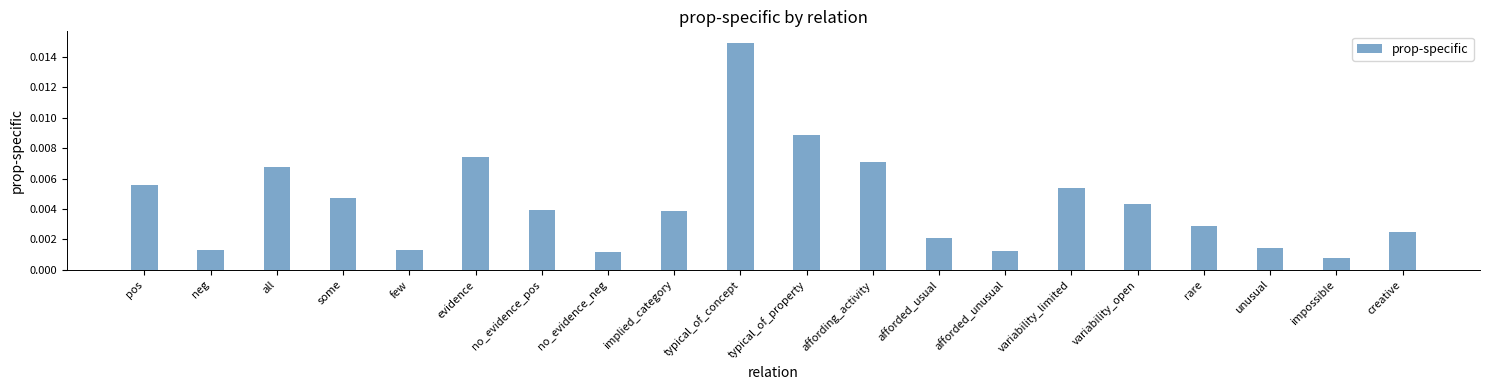

Does the chart contain any negative values?

No